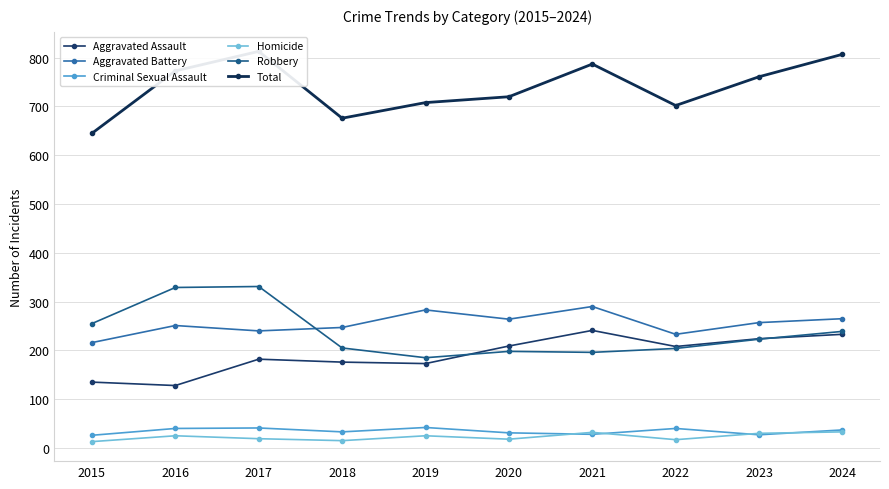

Which has a higher value, 2020 or 2021?

2021